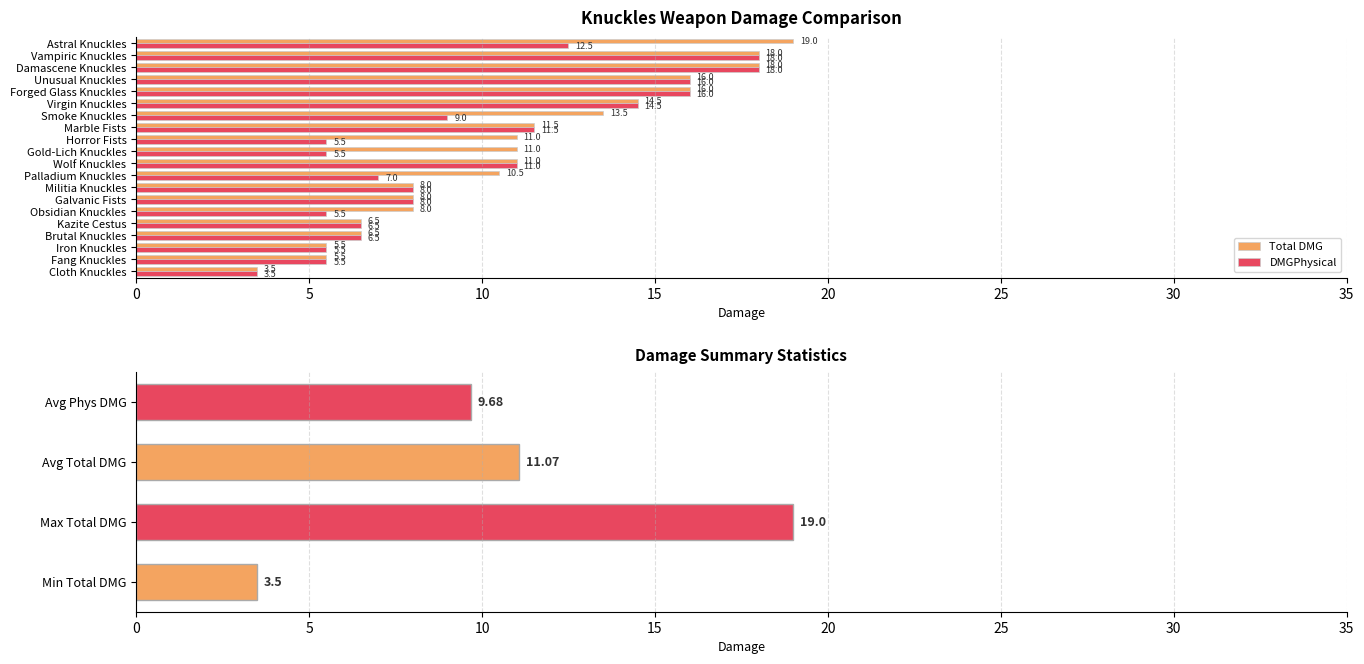

Which has a higher value, Marble Fists or Militia Knuckles?

Marble Fists